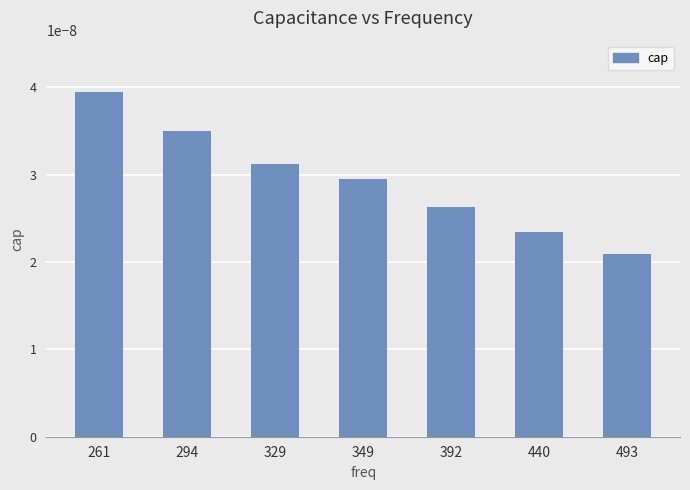

Rank the categories by value from lowest to highest.

493, 440, 392, 349, 329, 294, 261